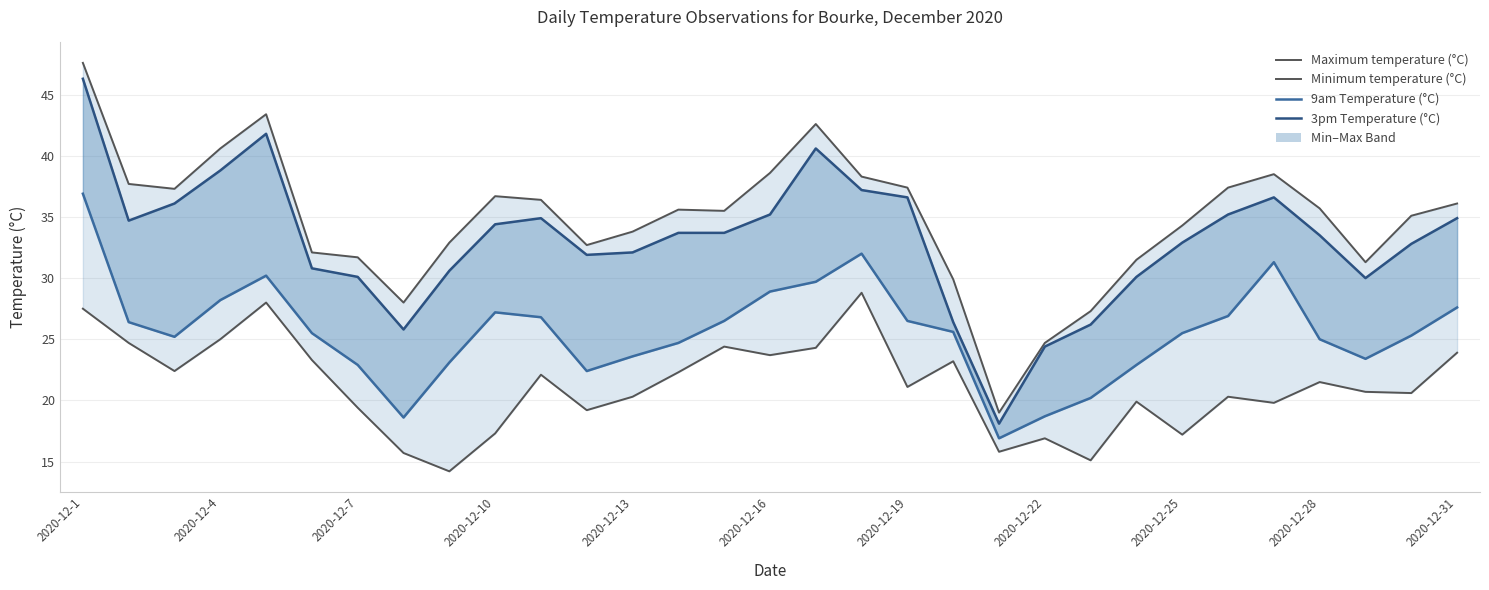

Between 2020-12-1 and 2020-12-4, which is larger?

2020-12-1